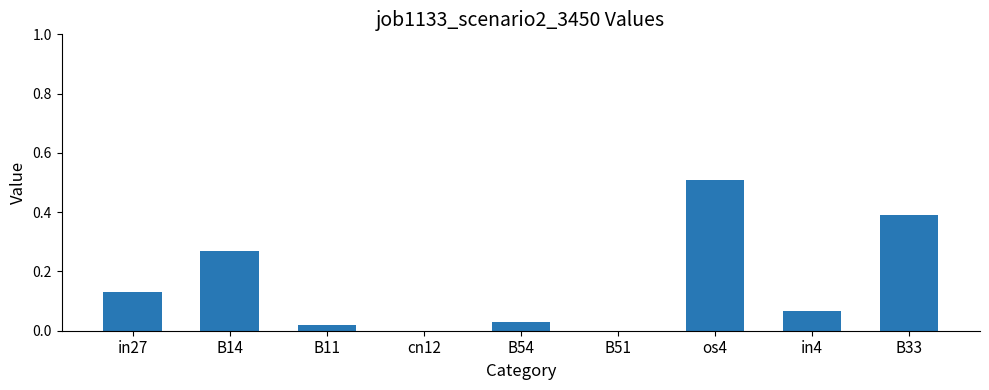

Is it true that the value at B14 is 0.5?

False